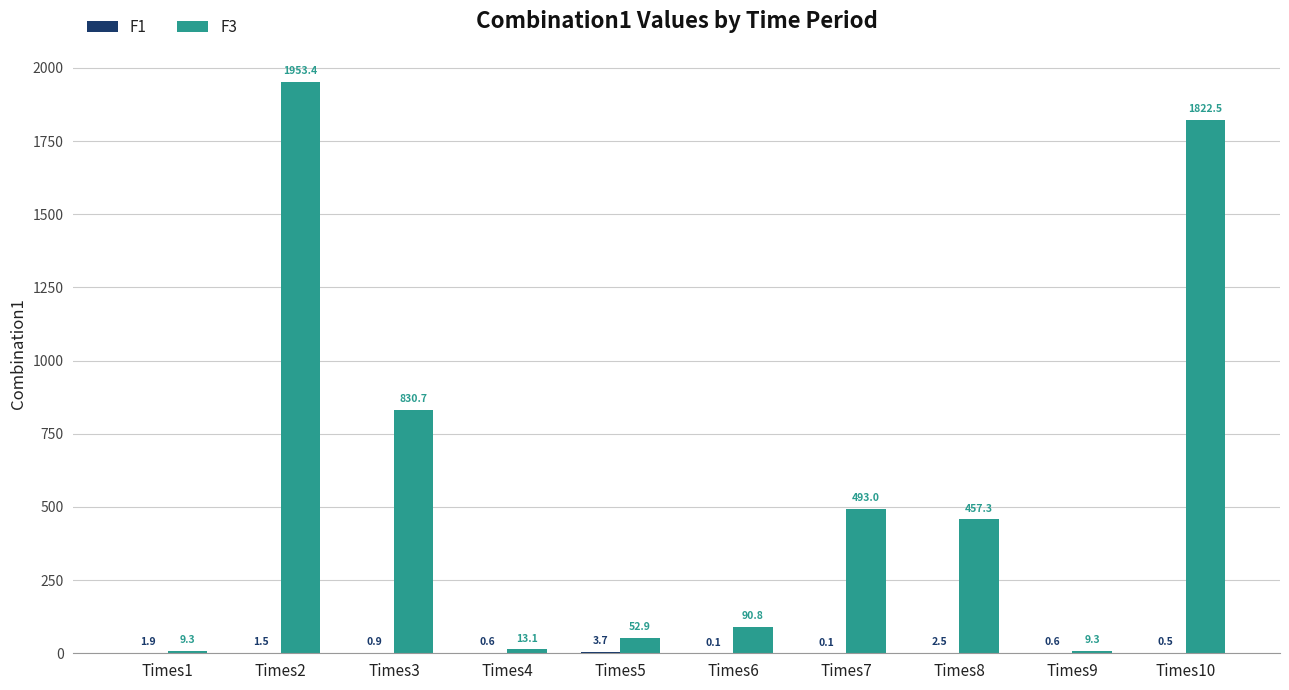

What is the difference between the F3 values at Times1 and Times7?

483.7